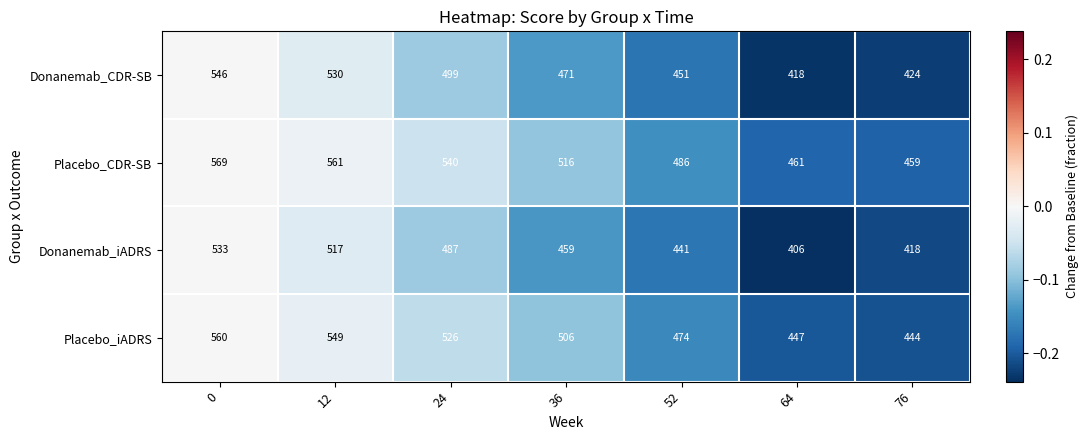

At 76, list the series in order from smallest to largest.

Donanemab_iADRS, Donanemab_CDR-SB, Placebo_iADRS, Placebo_CDR-SB